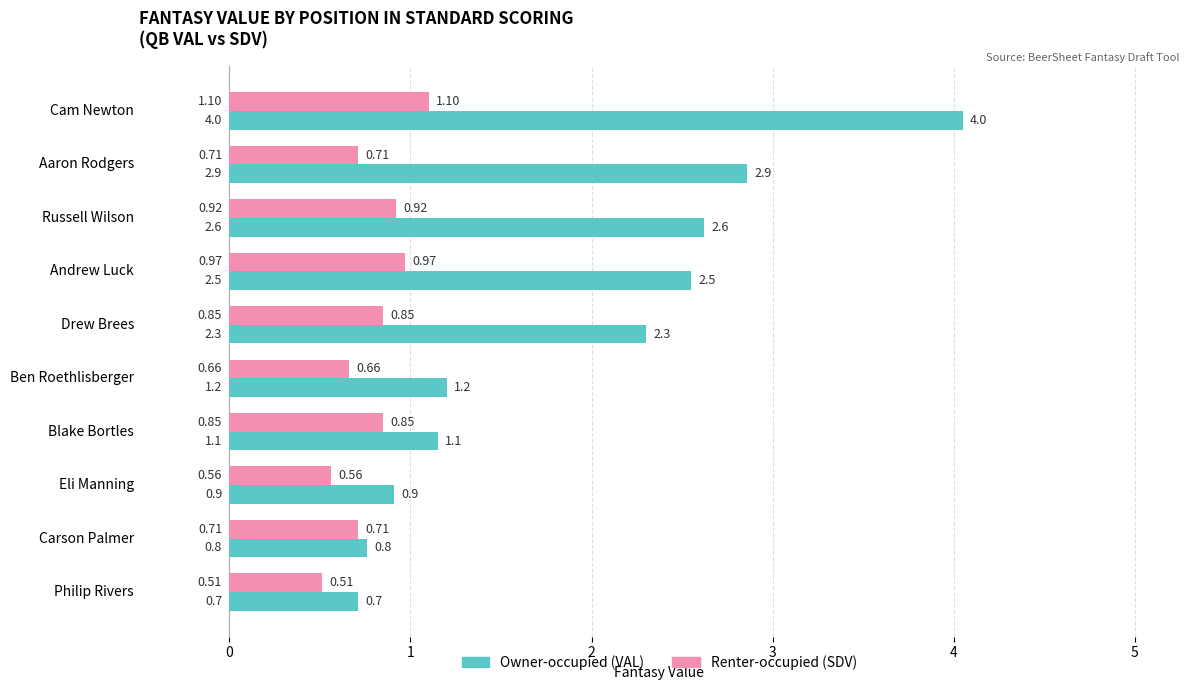

At which category is the sum across all series the highest?

Cam Newton